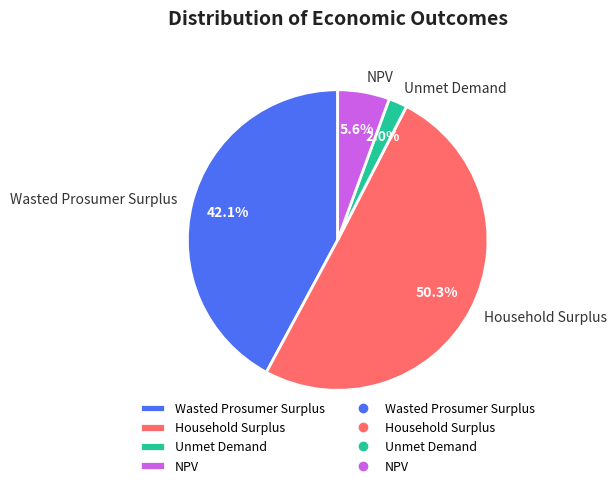

Is there a majority slice in this chart?

Yes